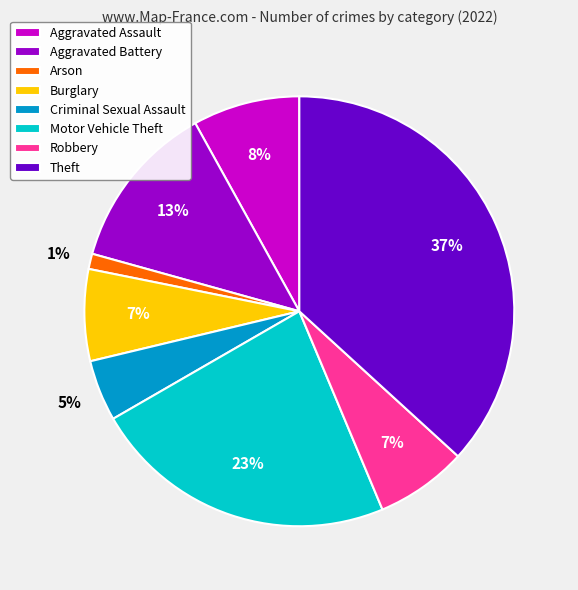

Approximately how many times larger is the value at Motor Vehicle Theft compared to Aggravated Battery?

1.8